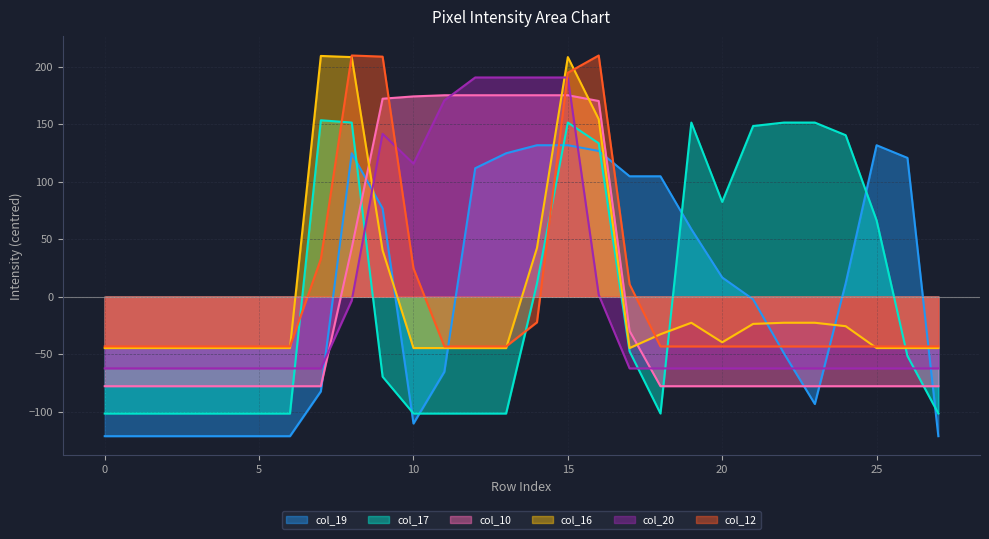

Which series has the largest range (max minus min)?

col_17